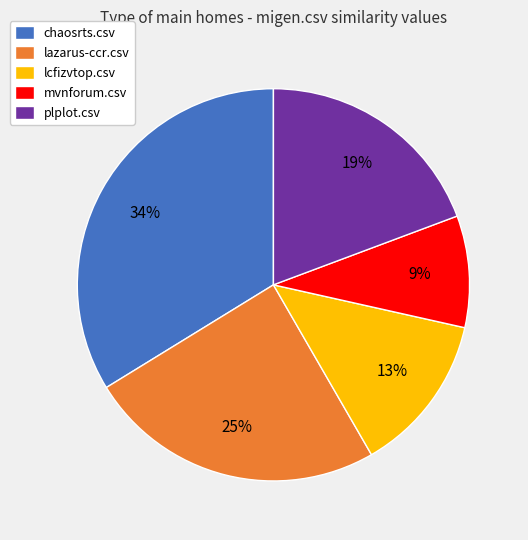

To the nearest percent, what percentage of the pie is plplot.csv?

19%